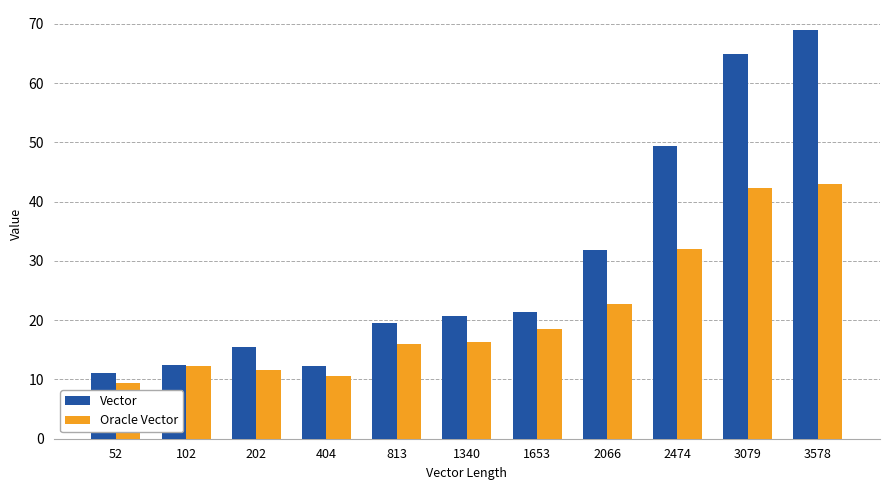

Which series has the largest range (max minus min)?

Vector